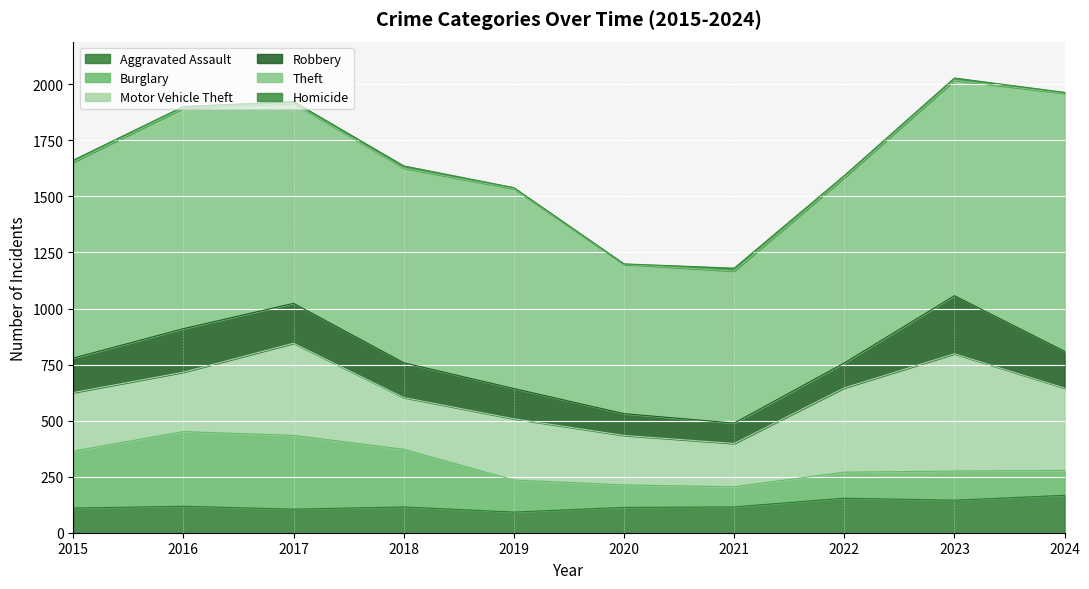

Reading right to left, transcribe all the data shown in this chart.

Aggravated Assault: 167	145	154	115	113	92	115	105	118	110
Burglary: 111	130	116	90	100	143	257	329	333	254
Motor Vehicle Theft: 367	523	376	193	221	273	231	411	265	261
Robbery: 164	259	111	91	97	135	155	178	194	154
Theft: 1151	961	827	678	666	891	868	892	984	874
Homicide: 4	10	9	13	2	5	10	8	7	9